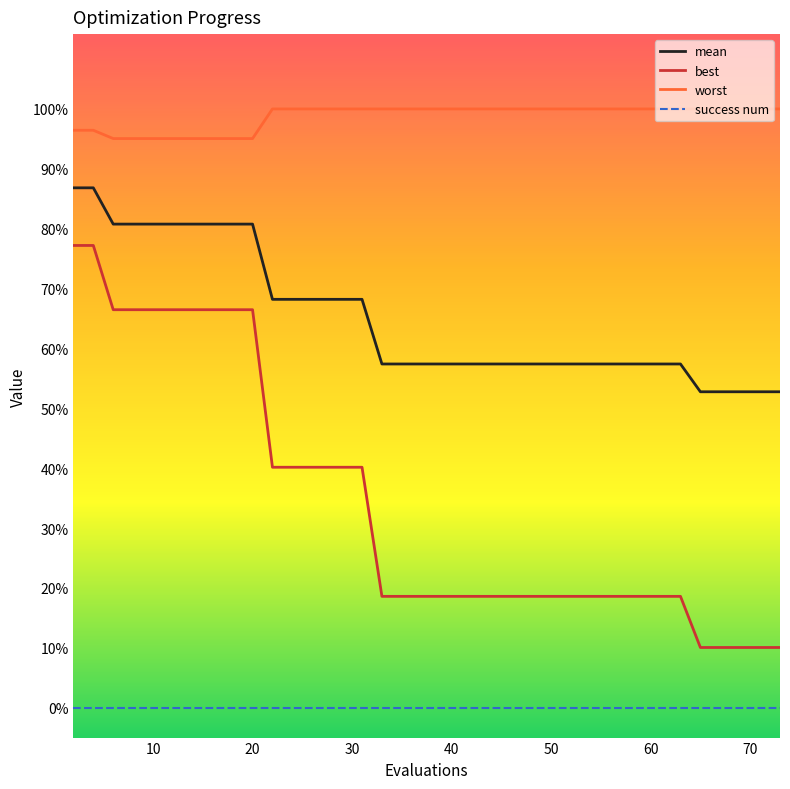

Where is mean nearest to the value 2?

65